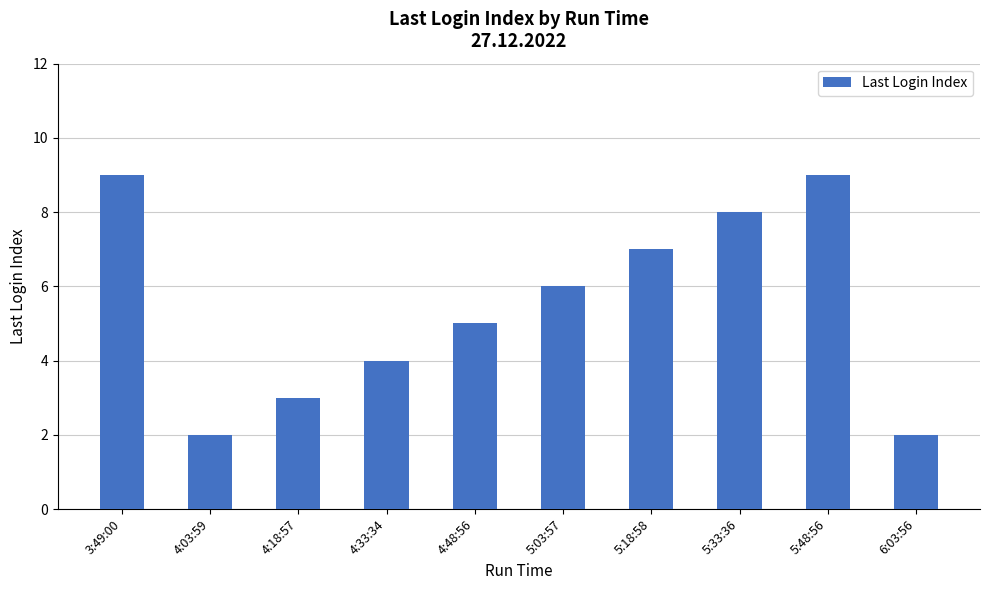

What is the average value?

6